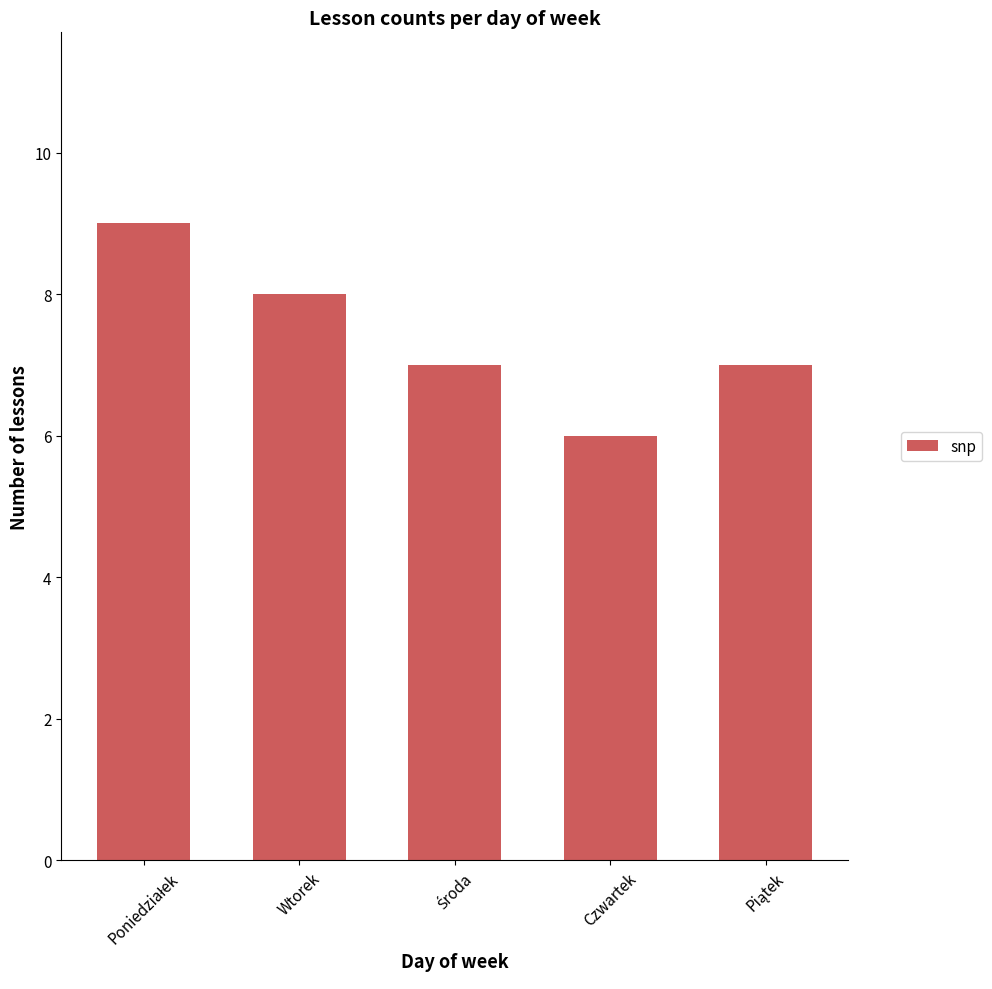

How many values are between 7 and 8?

3